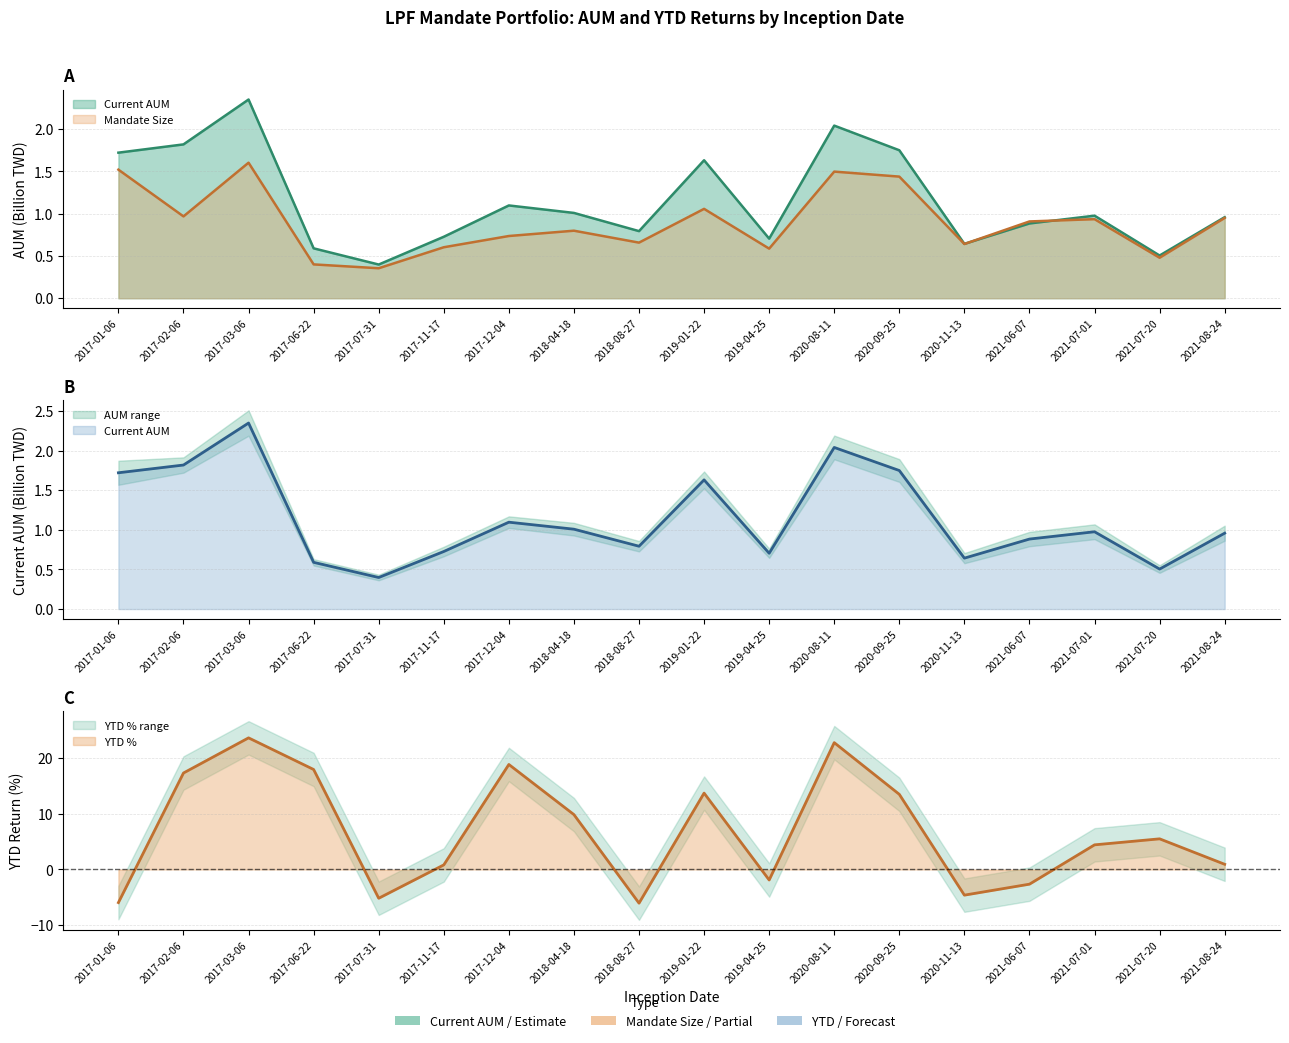

What is the smallest value displayed?

-6.0